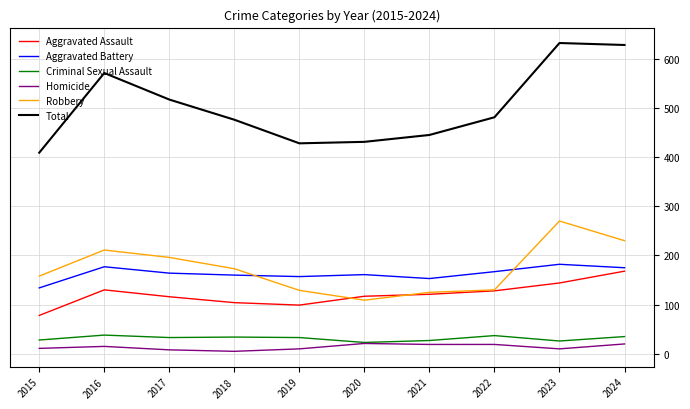

What is the maximum value for Aggravated Assault?

168